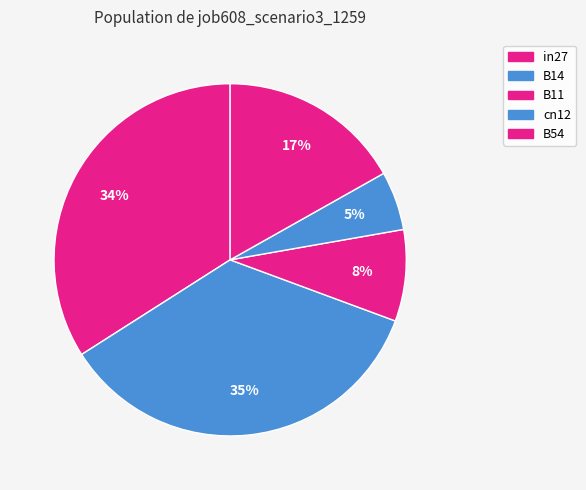

Rank the categories by value from lowest to highest.

cn12, B11, B54, in27, B14